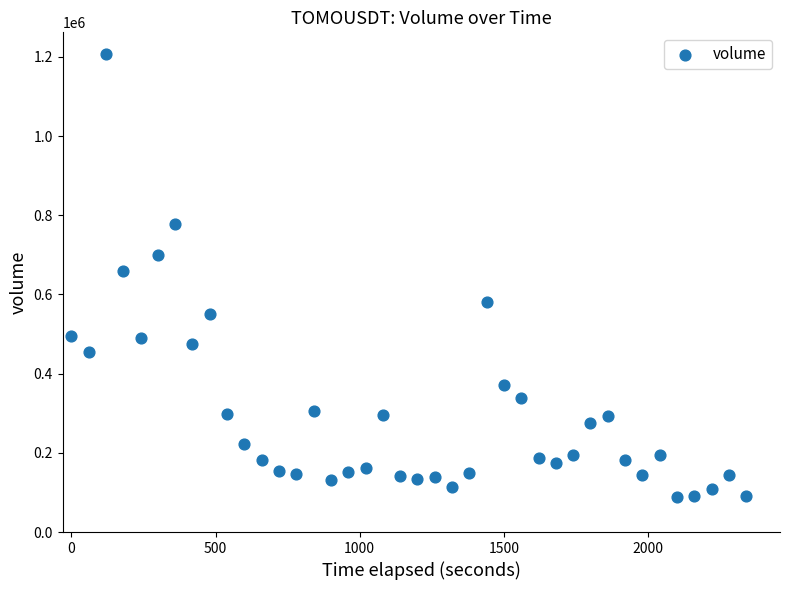

What is the range of Y values (max minus min)?

1116408